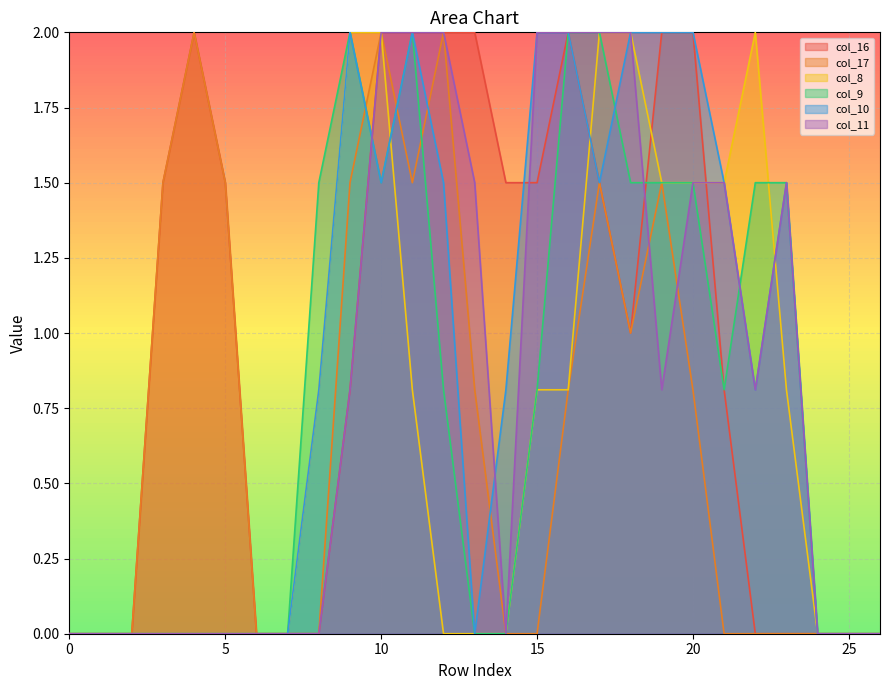

Count the col_11 values in the range 0 to 2.

27